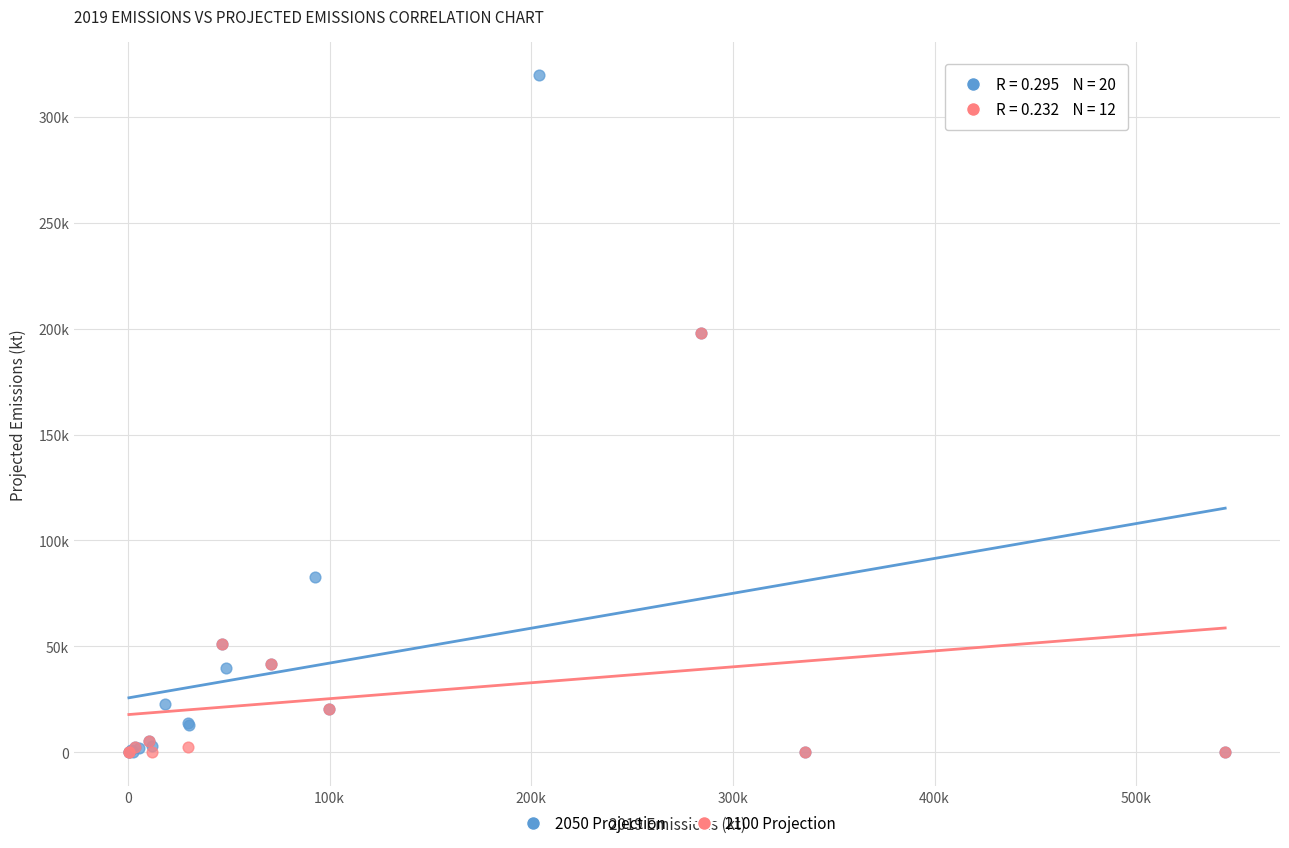

What are all the series names shown in the legend?

2050 Projection, 2100 Projection